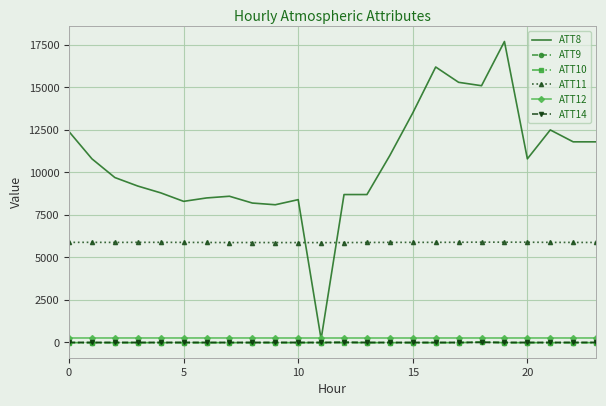

Which series has the largest range (max minus min)?

ATT8